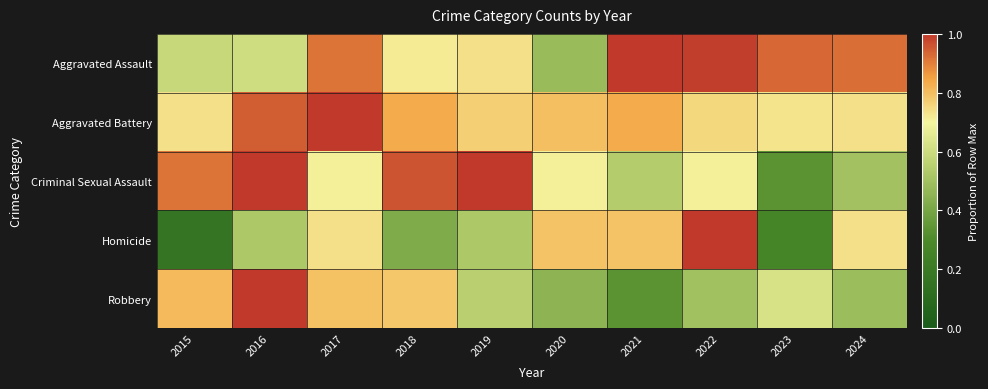

Which series has the largest total across all categories?

Aggravated Battery